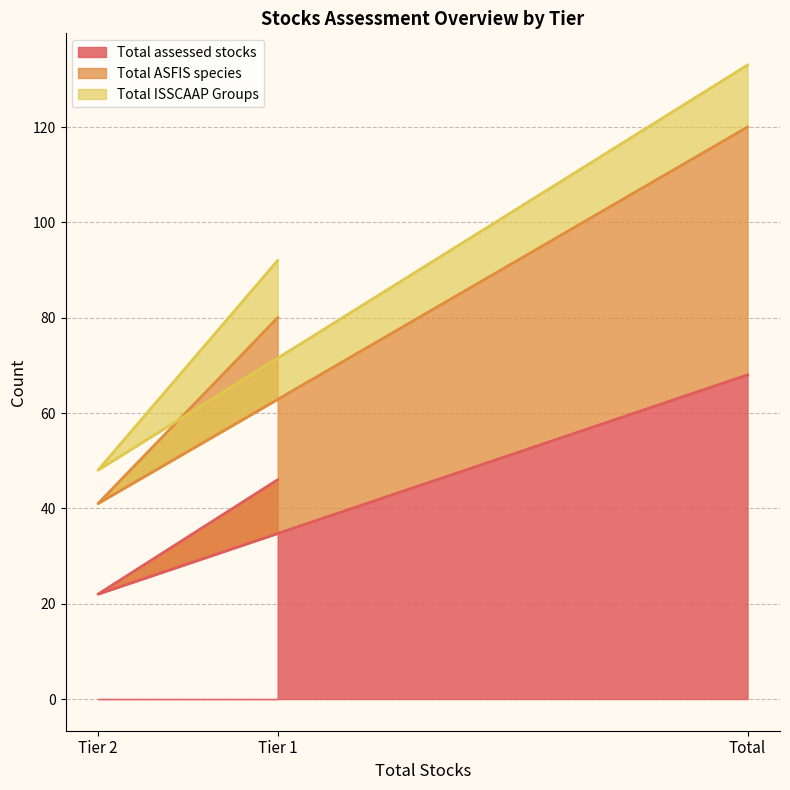

List the labels in order of Total assessed stocks value, largest first.

Total, Tier 1, Tier 2